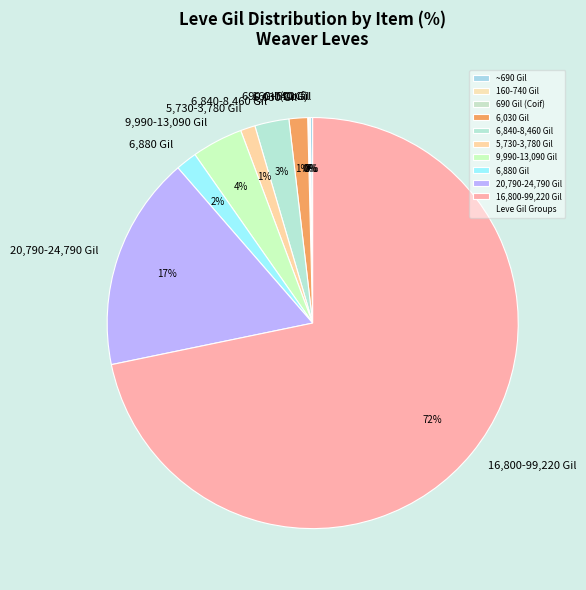

To the nearest percent, what is the average slice percentage?

10%